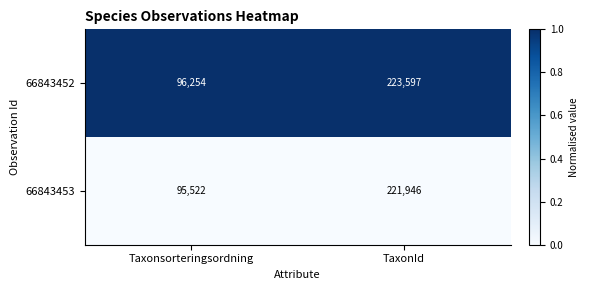

Reading left to right, what are all the values shown in this chart?

66843452: 96254	223597
66843453: 95522	221946